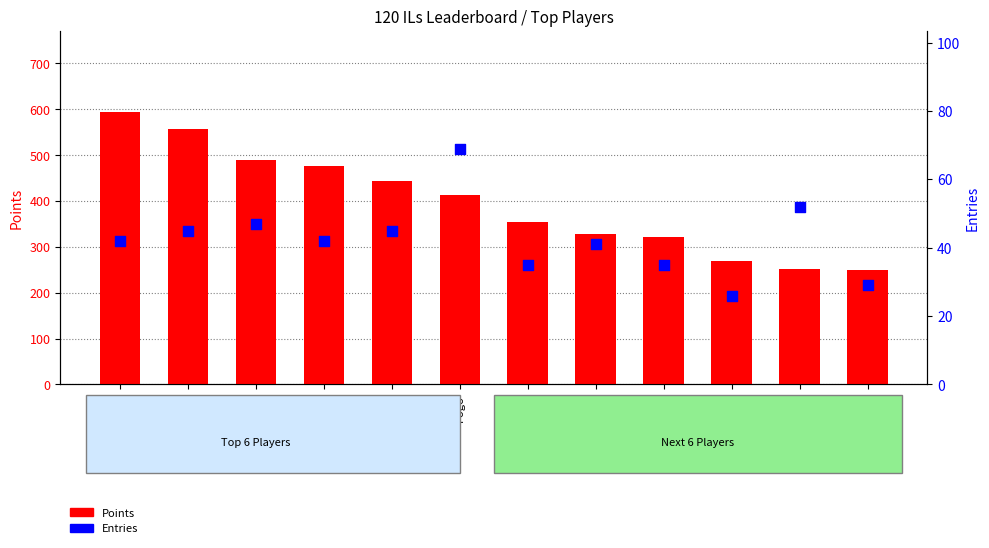

Is the value of Entries at Despin greater than the value of Points at Nindiddeh?

No